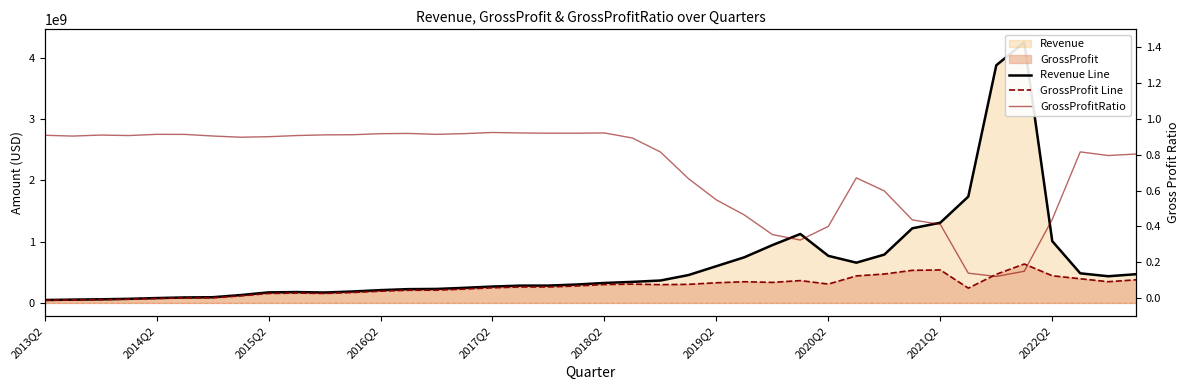

What is the value of the GrossProfit Line point at the 1st from the left?

42626000.0